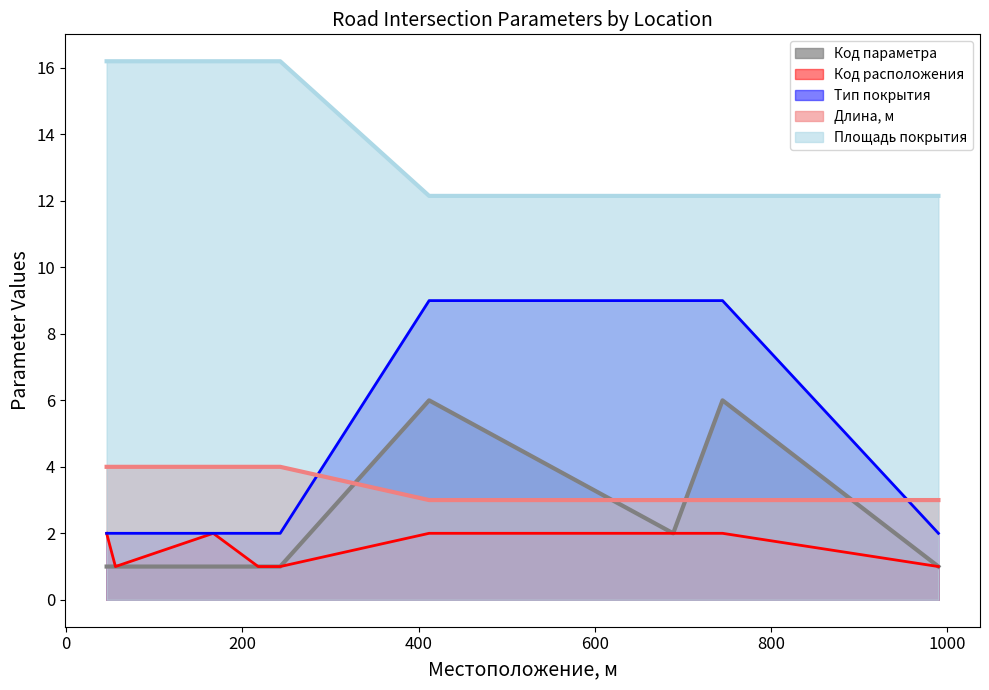

What is the maximum value for Код расположения?

2.0